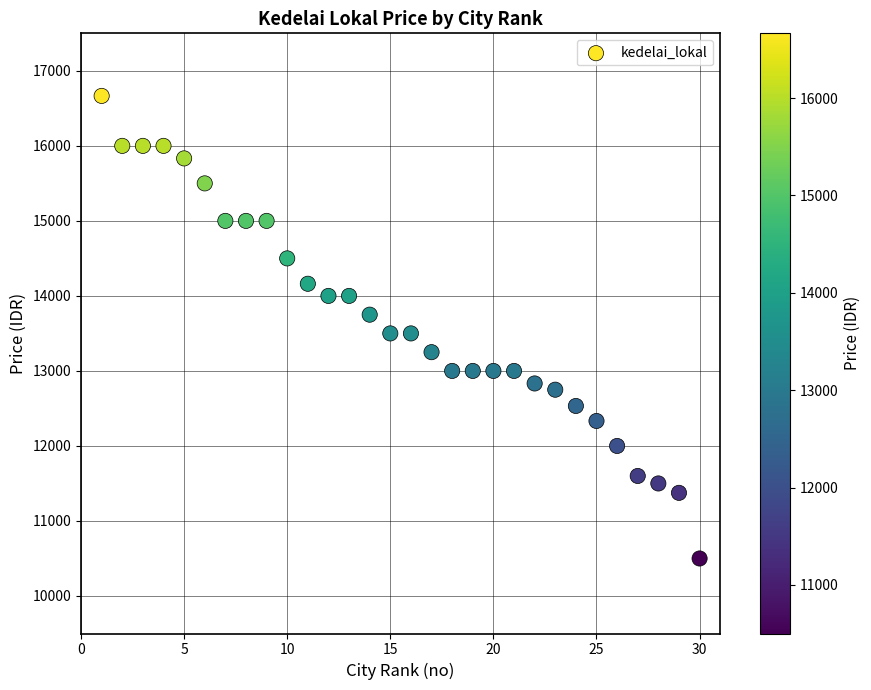

What is the range of Y values (max minus min)?

6166